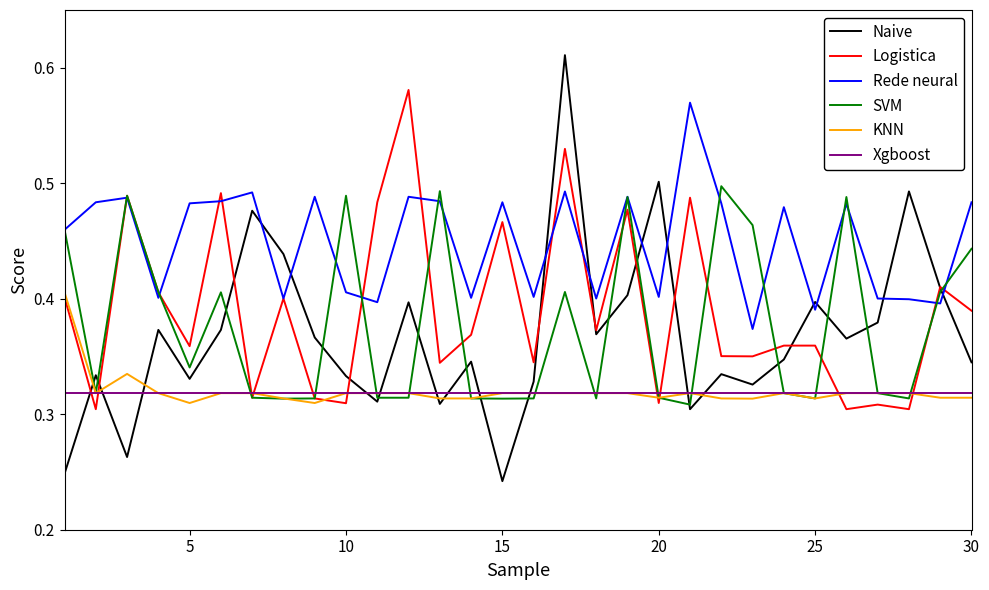

Which series has the largest total across all categories?

Rede neural